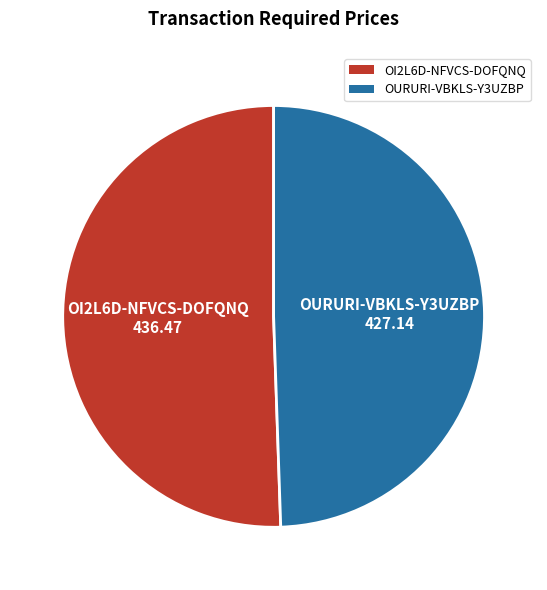

Is OI2L6D-NFVCS-DOFQNQ the majority of the pie?

Yes